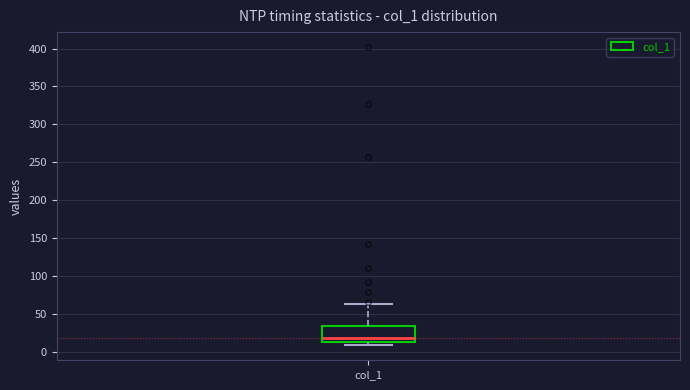

Where is the upper edge of the box for col_1 on the y-axis? The values are not printed on the chart, so give them approximately, as read against the axis.

35